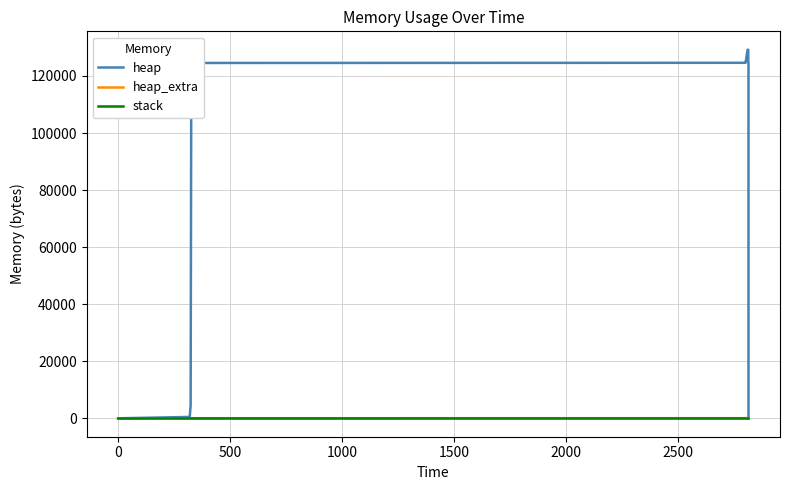

Rank the series at 2500 from highest to lowest value.

heap, heap_extra, stack